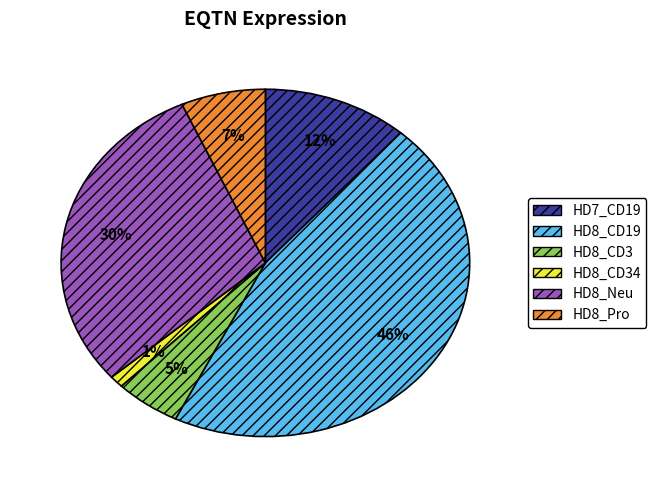

To the nearest percent, what is the average slice percentage?

17%